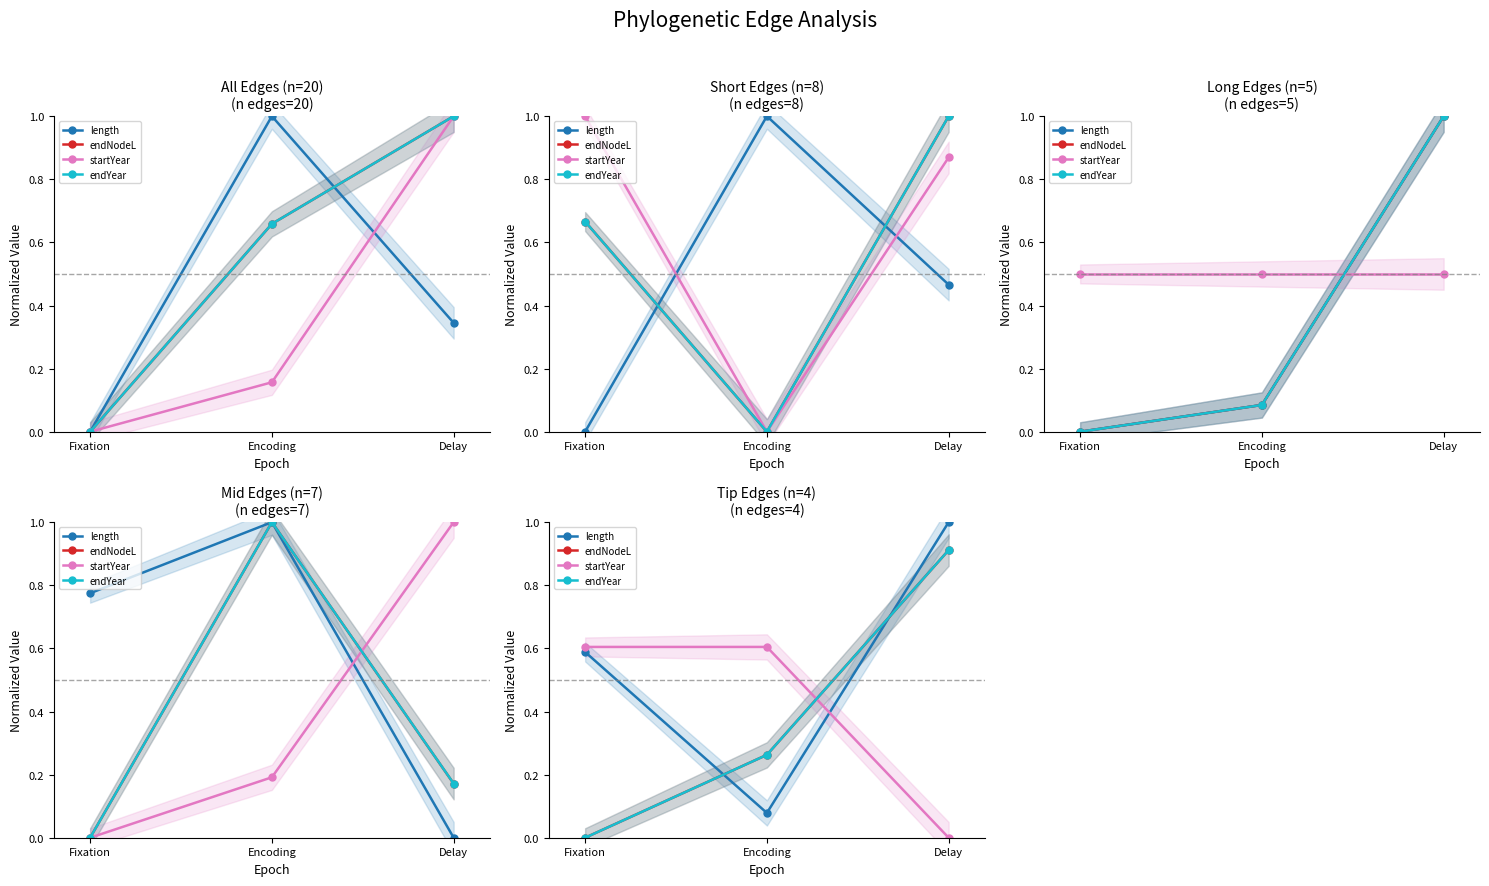

How many lines are shown in the chart?

4